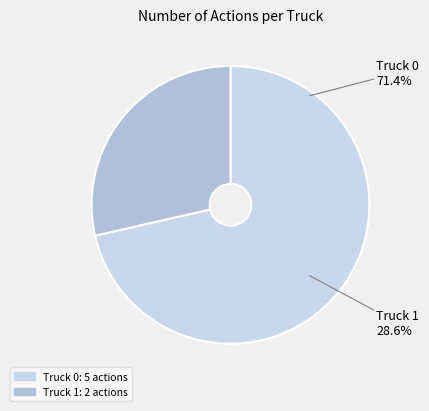

To the nearest percent, what is the difference between the Truck 0 and Truck 1 slice percentages?

43%